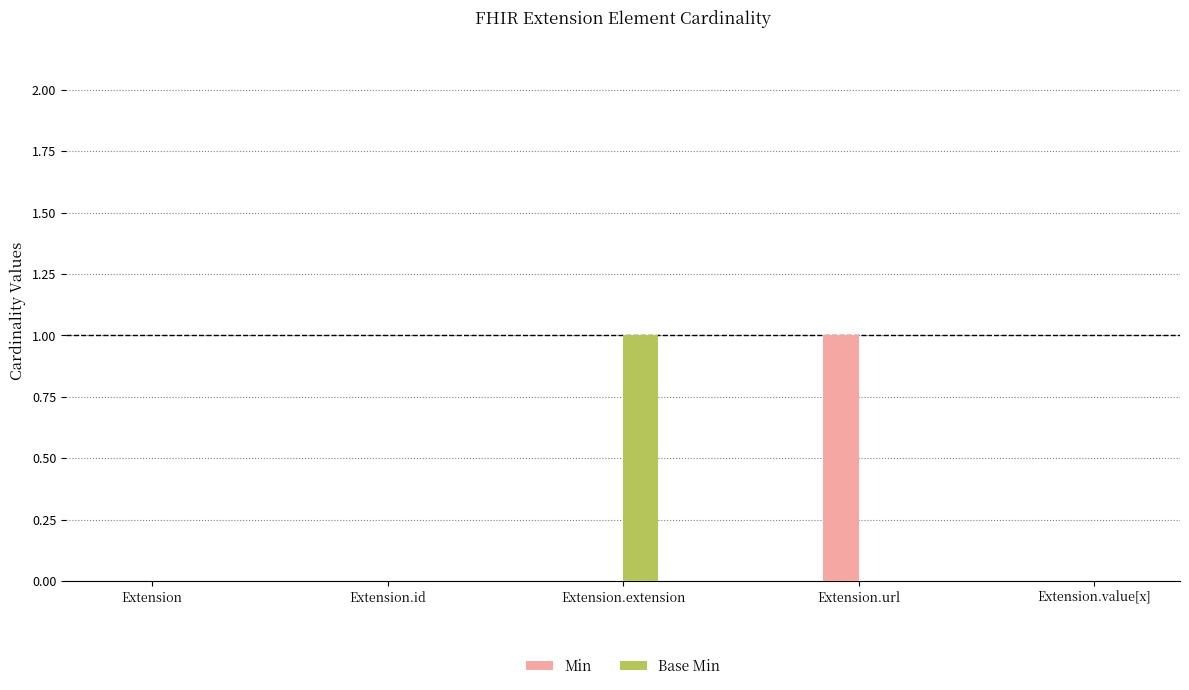

What are all the series names shown in the legend?

Min, Base Min